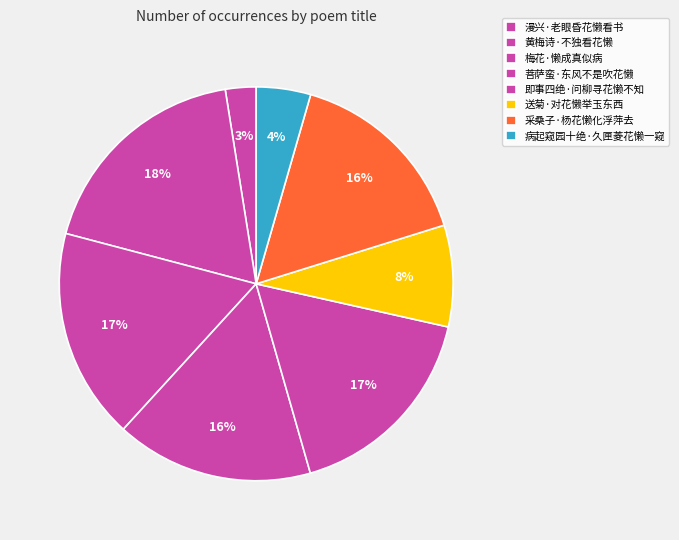

Is there a majority slice in this chart?

No